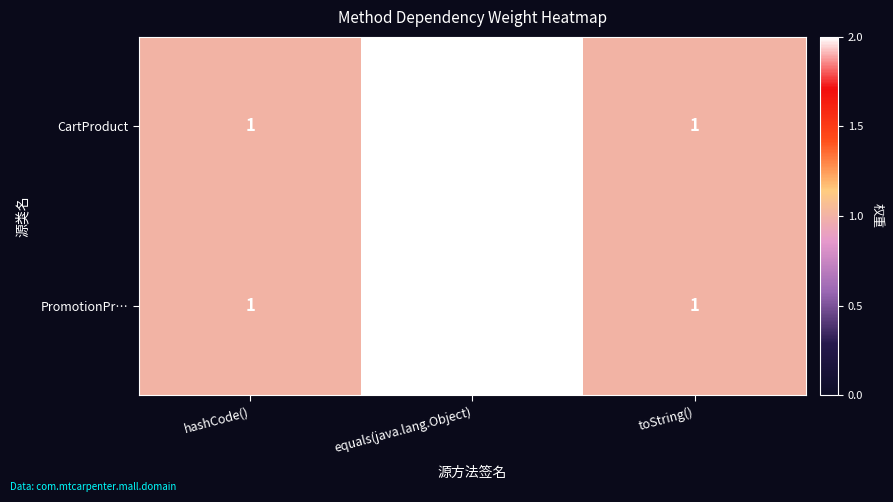

Which category has the highest value across all series?

equals(java.lang.Object)